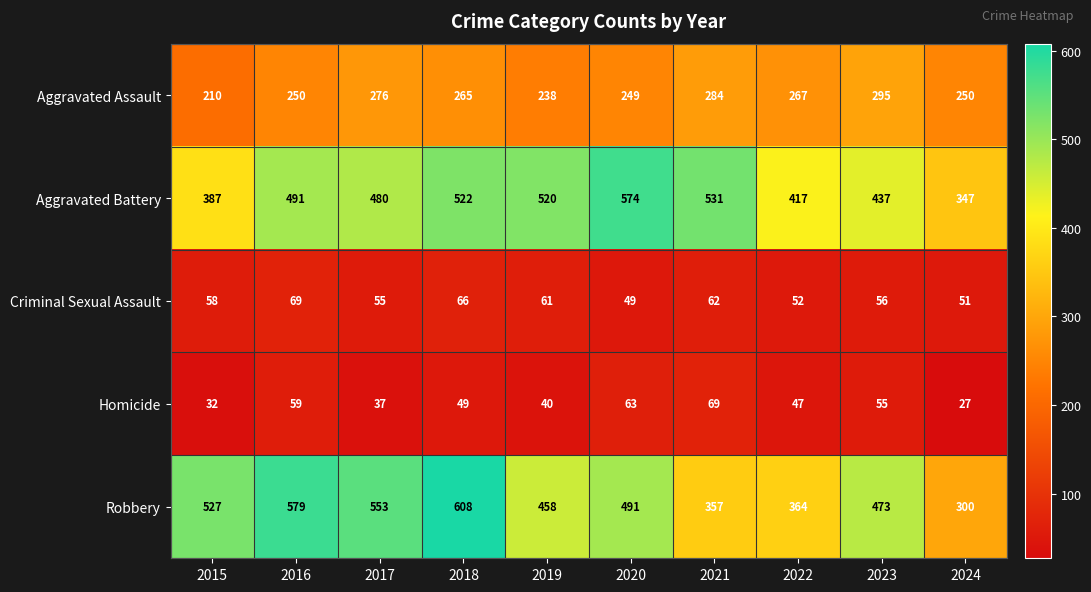

The Aggravated Battery series shows 417 at 2022. True or false?

True